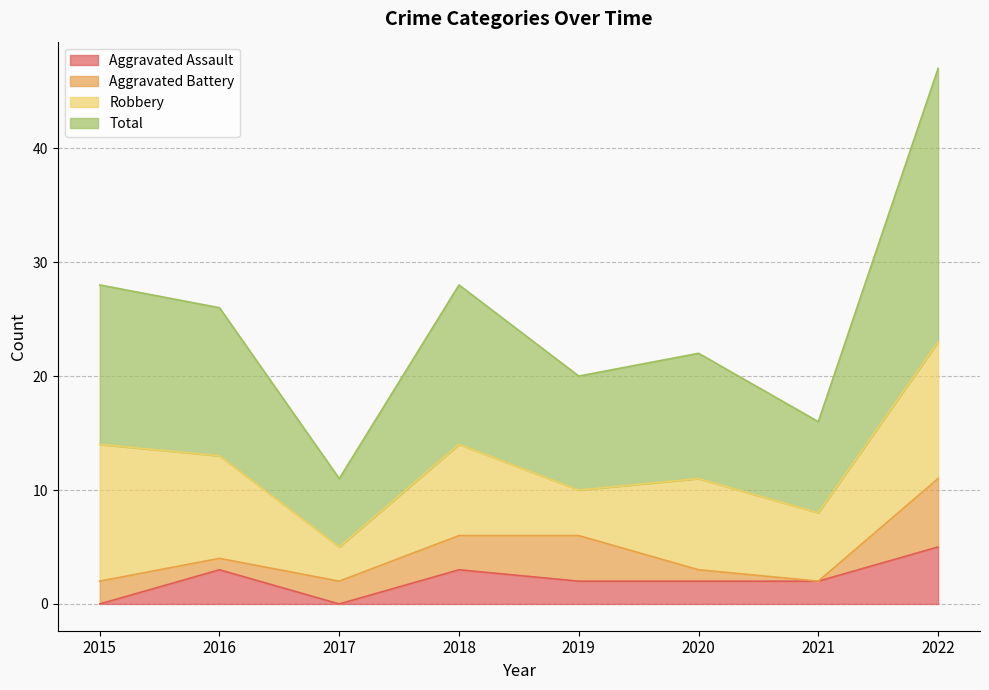

What is the lowest value of the Total series?

11